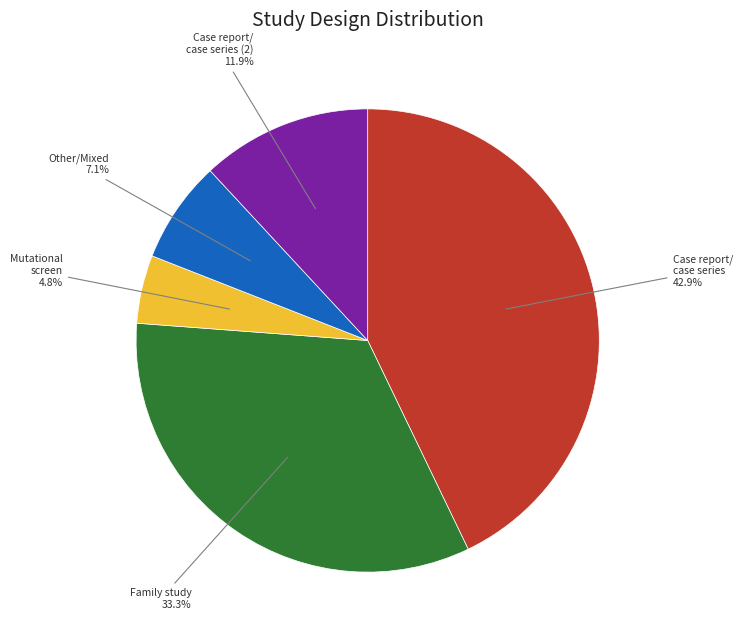

The Case report/ case series slice represents 19% of the pie. True or false?

False